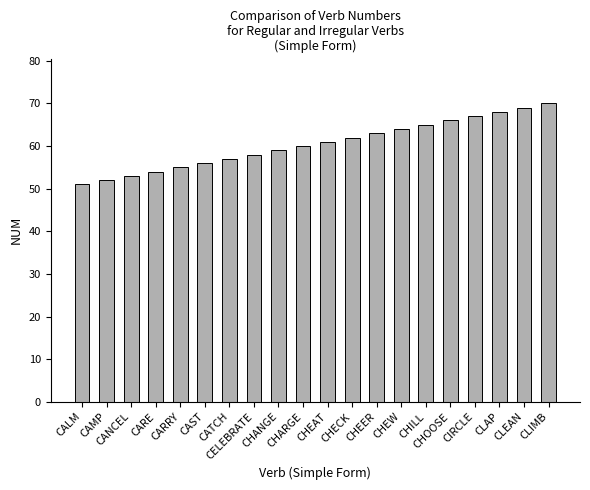

What position from the right is CHANGE?

12